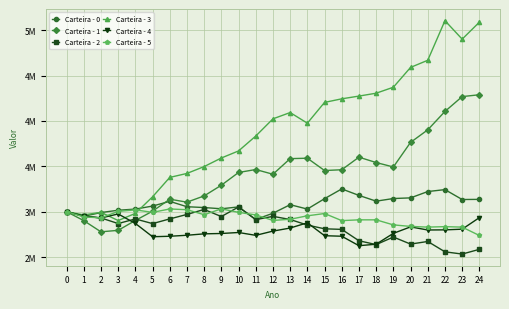

Rank the series at 22 from highest to lowest value.

Carteira - 3, Carteira - 1, Carteira - 0, Carteira - 5, Carteira - 4, Carteira - 2